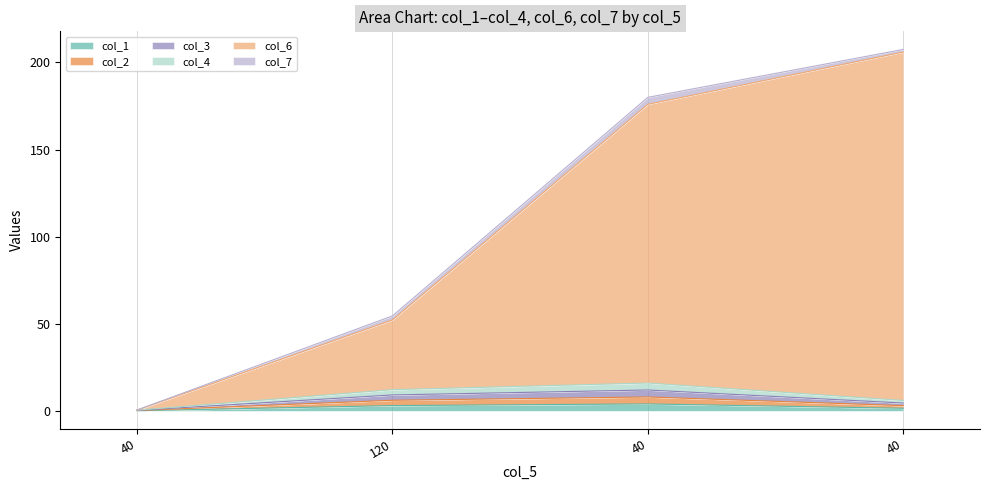

Which series has the largest total across all categories?

col_6